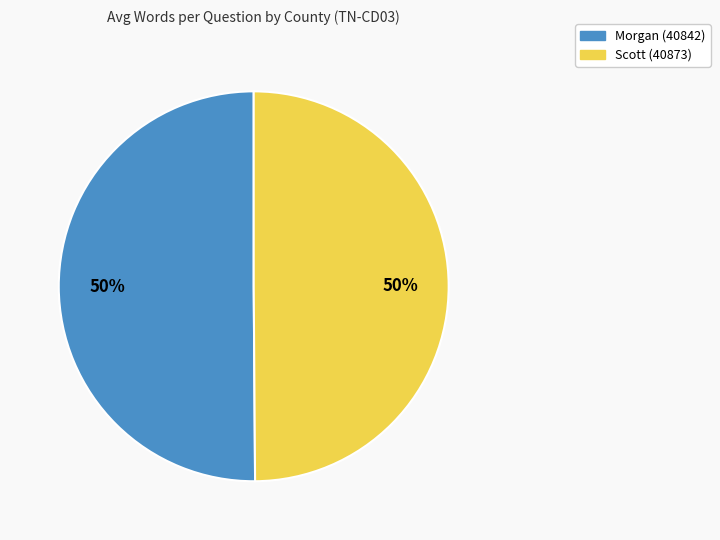

To the nearest percent, what portion does Scott (40873) represent?

50%